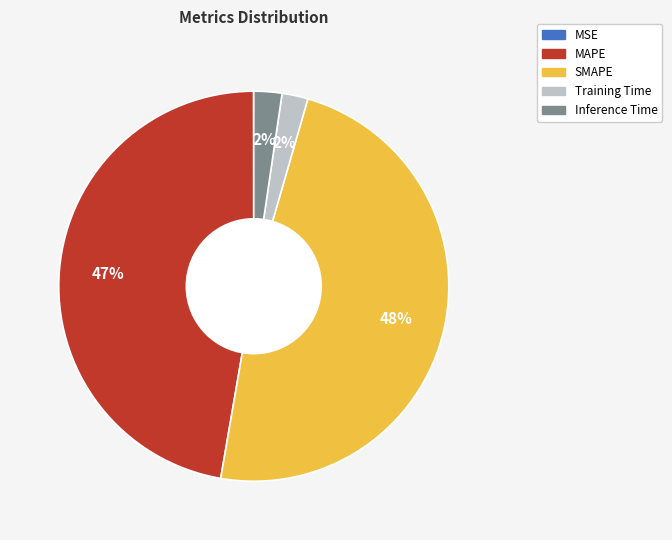

What percentage is the MAPE slice, to the nearest percent?

47%